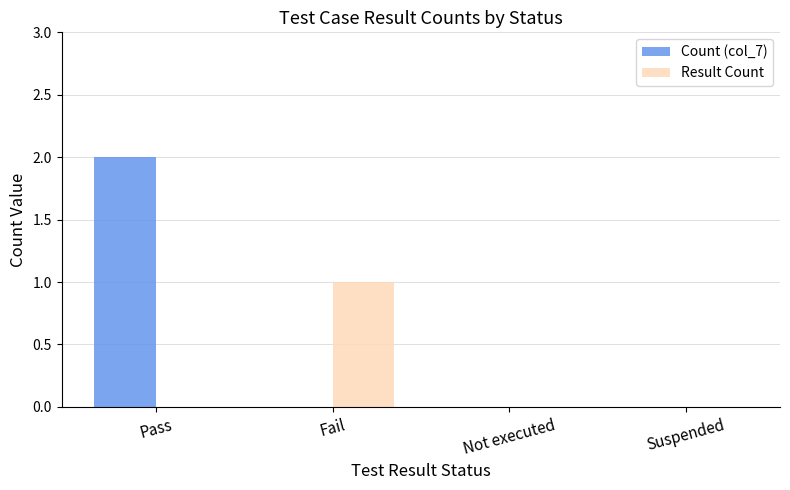

True or false: Result Count has a value of 0 at Pass.

True